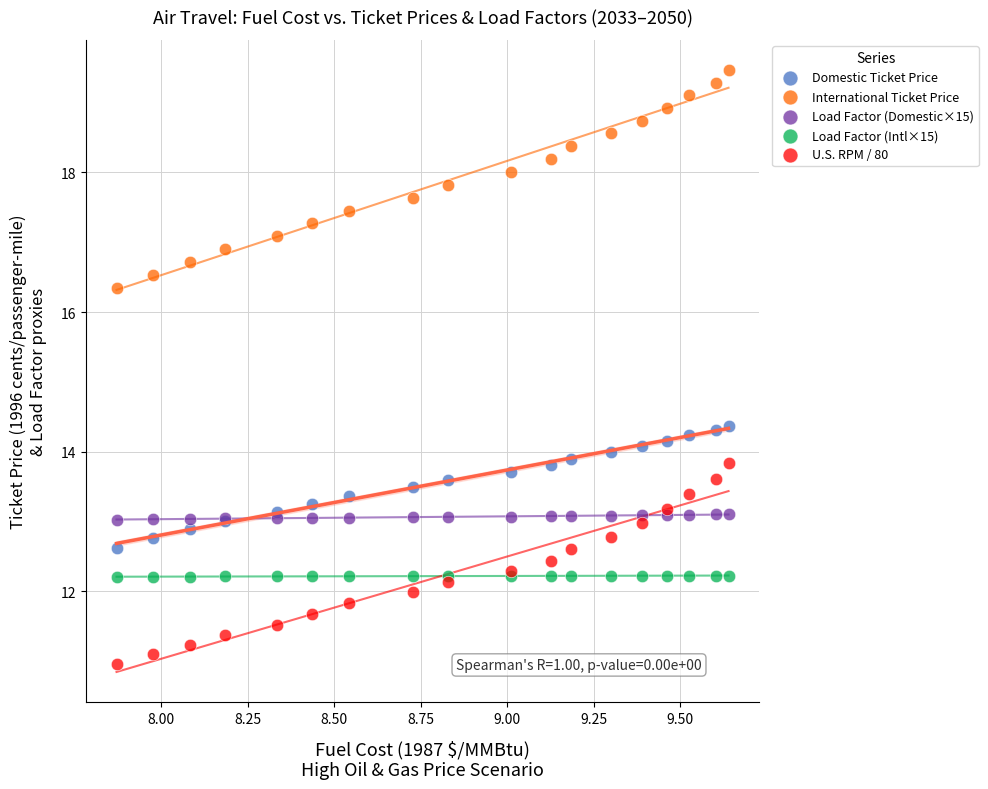

Which series reaches the maximum Y coordinate?

International Ticket Price